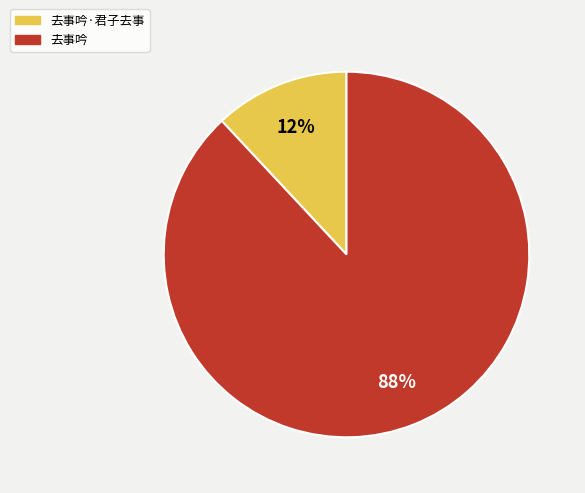

To the nearest percent, what is the average slice percentage?

50%